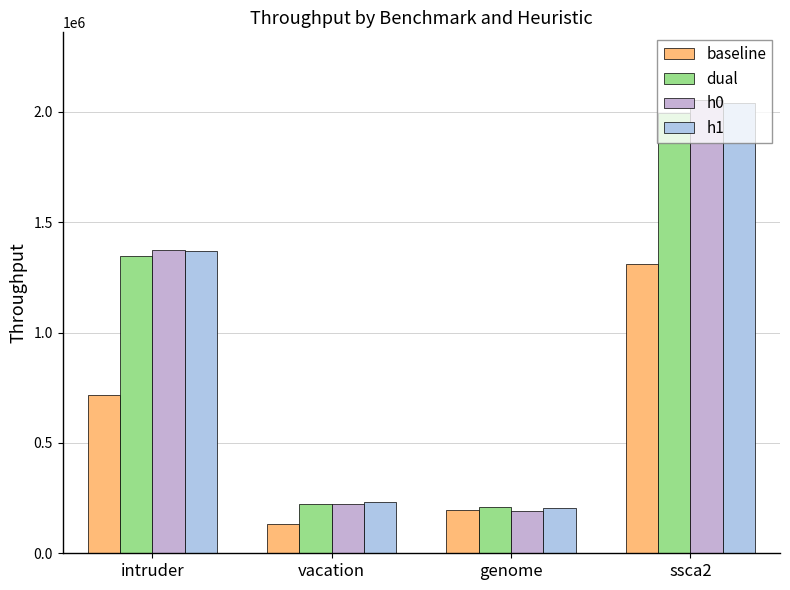

How many bars are there in total?

16